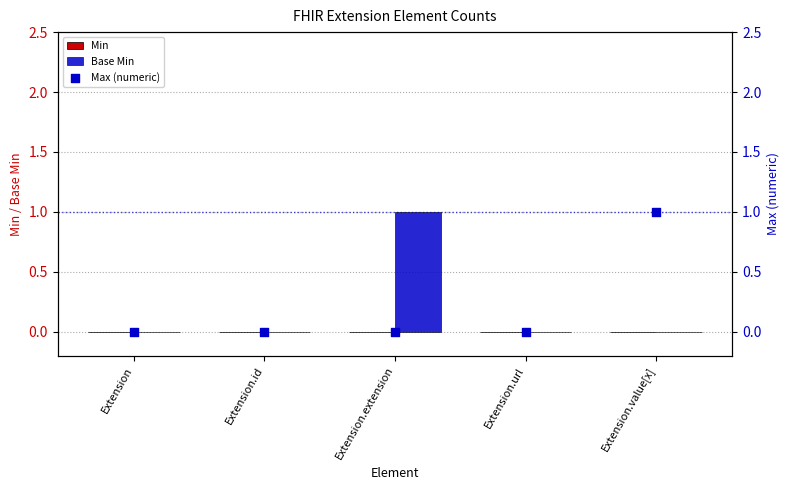

Which series contains the highest Y value?

Base Min